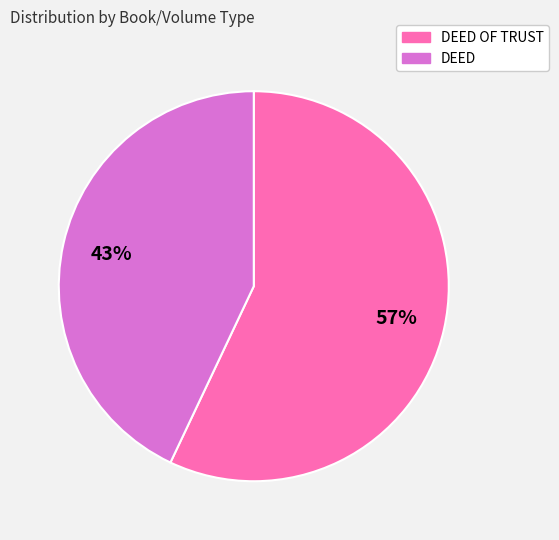

Count the number of slices in the pie.

2